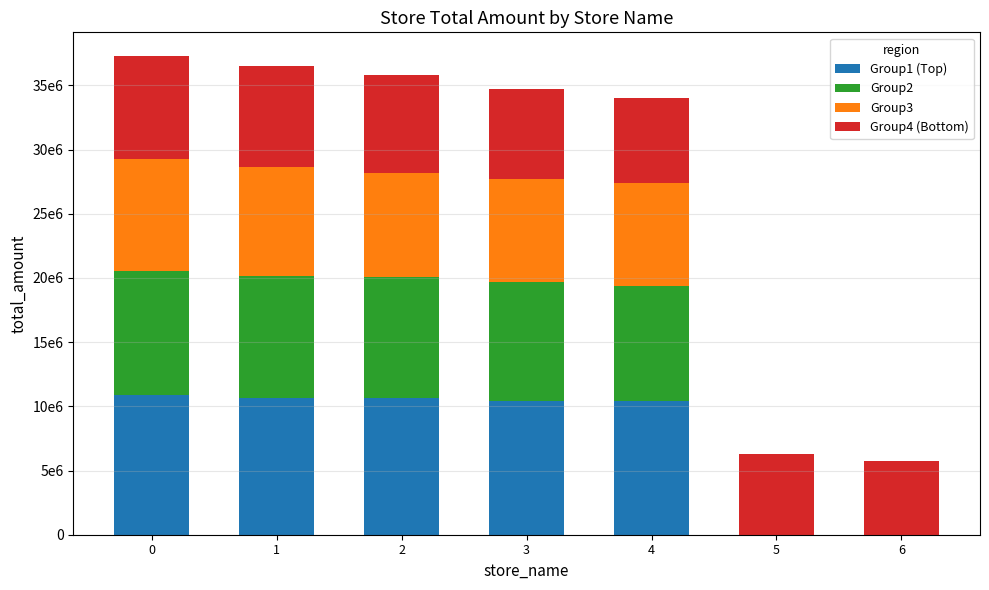

Rank the categories by Group4 (Bottom) value from highest to lowest.

0, 1, 2, 3, 4, 5, 6